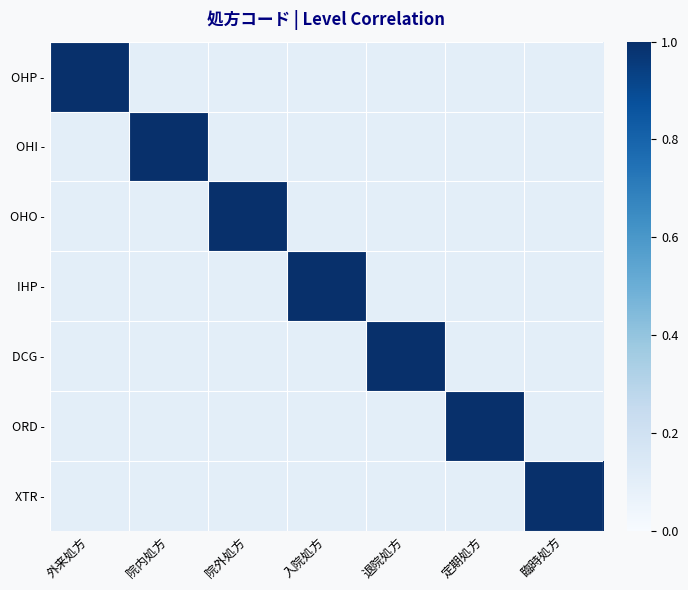

Reading left to right, transcribe all the data shown in this chart.

OHP -: 外来処方=1.0	院内処方=0.1	院外処方=0.1	入院処方=0.1	退院処方=0.1	定期処方=0.1	臨時処方=0.1
OHI -: 外来処方=0.1	院内処方=1.0	院外処方=0.1	入院処方=0.1	退院処方=0.1	定期処方=0.1	臨時処方=0.1
OHO -: 外来処方=0.1	院内処方=0.1	院外処方=1.0	入院処方=0.1	退院処方=0.1	定期処方=0.1	臨時処方=0.1
IHP -: 外来処方=0.1	院内処方=0.1	院外処方=0.1	入院処方=1.0	退院処方=0.1	定期処方=0.1	臨時処方=0.1
DCG -: 外来処方=0.1	院内処方=0.1	院外処方=0.1	入院処方=0.1	退院処方=1.0	定期処方=0.1	臨時処方=0.1
ORD -: 外来処方=0.1	院内処方=0.1	院外処方=0.1	入院処方=0.1	退院処方=0.1	定期処方=1.0	臨時処方=0.1
XTR -: 外来処方=0.1	院内処方=0.1	院外処方=0.1	入院処方=0.1	退院処方=0.1	定期処方=0.1	臨時処方=1.0